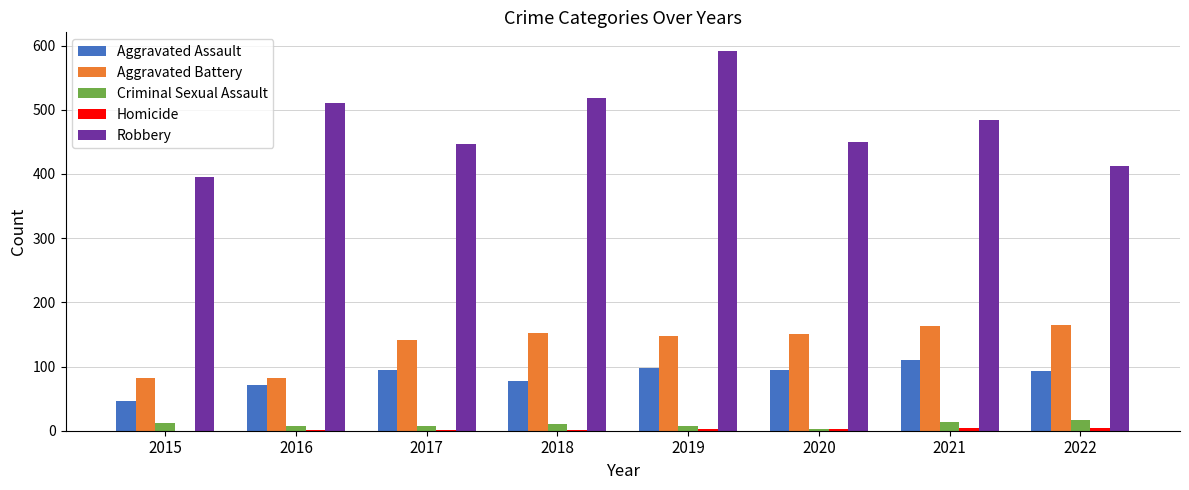

What is the average value of the Aggravated Assault series?

86